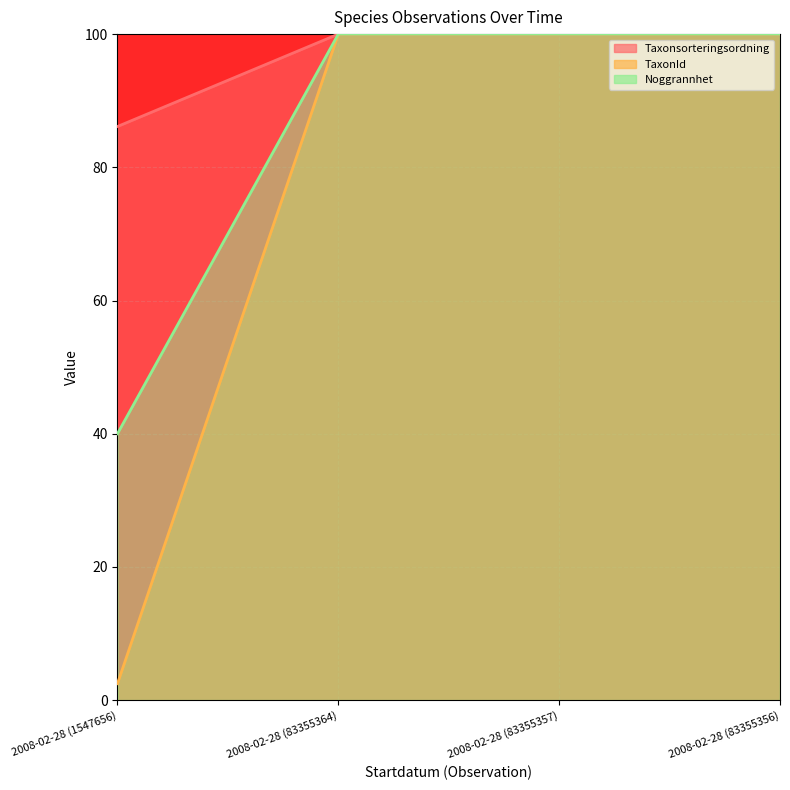

True or false: TaxonId (line) and Taxonsorteringsordning (line) cross at least once.

False